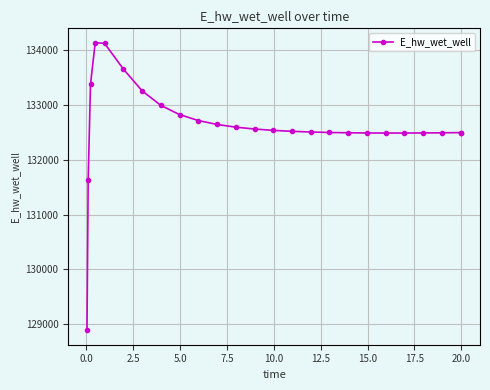

True or false: the data has more than 0 interior local peaks.

True